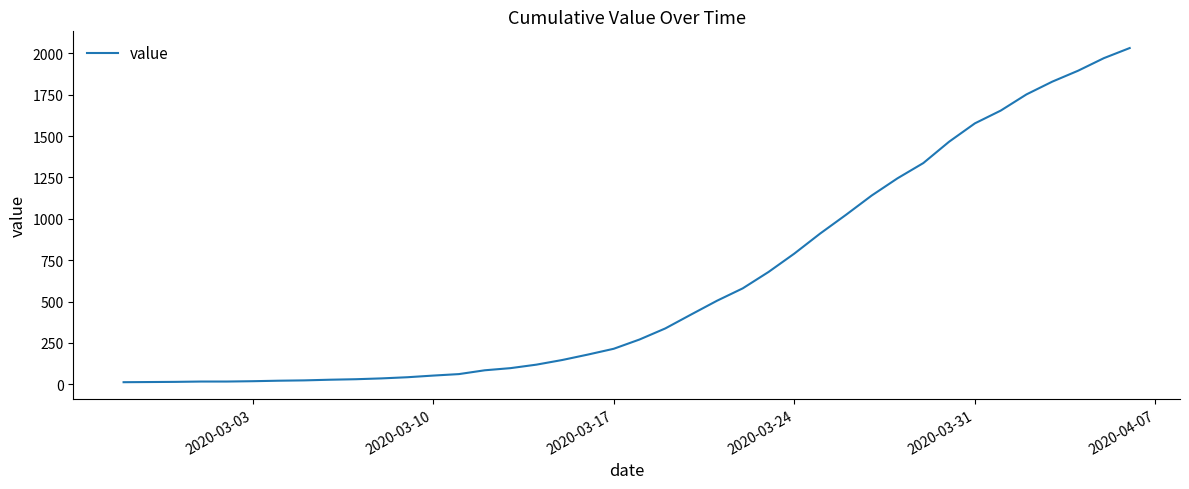

What is the greatest value displayed?

2032